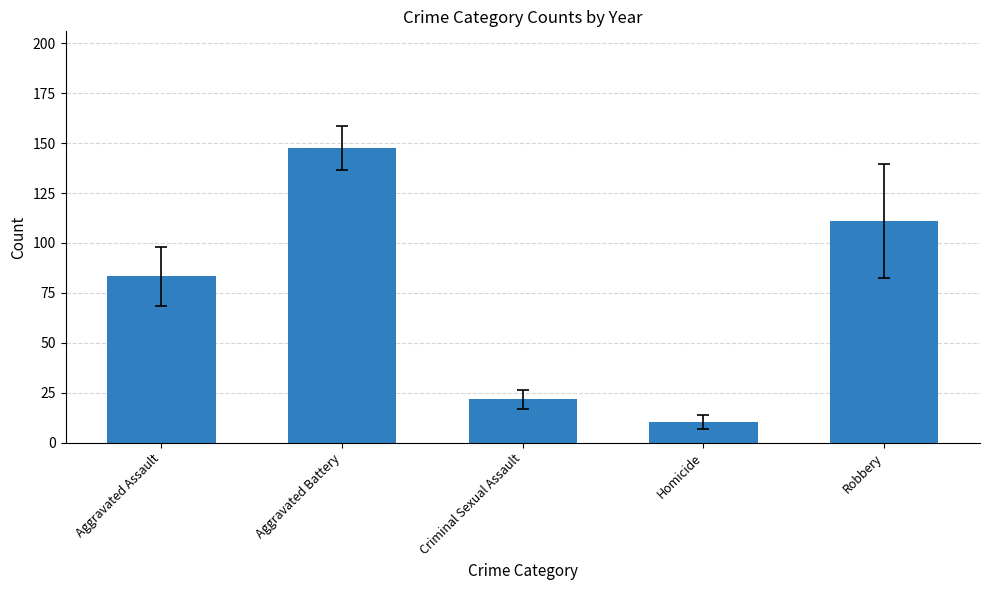

What is the change in value from Homicide to Robbery?

+100.6